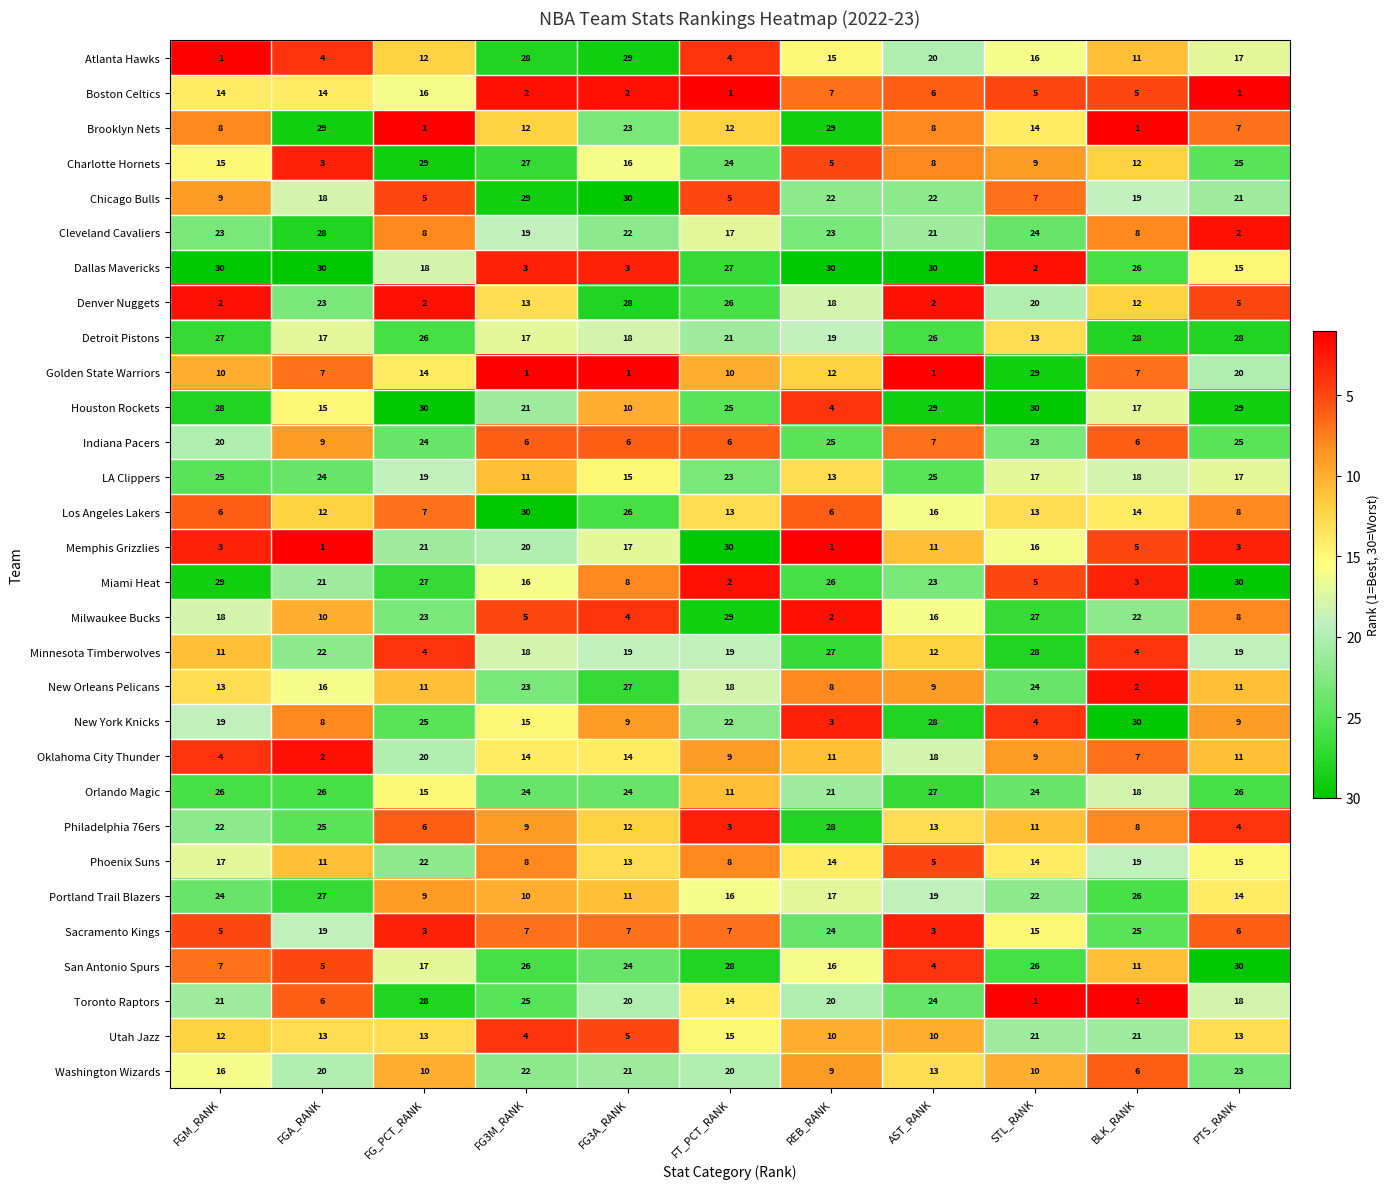

Rank the series at REB_RANK from highest to lowest value.

Dallas Mavericks, Brooklyn Nets, Philadelphia 76ers, Minnesota Timberwolves, Miami Heat, Indiana Pacers, Sacramento Kings, Cleveland Cavaliers, Chicago Bulls, Orlando Magic, Toronto Raptors, Detroit Pistons, Denver Nuggets, Portland Trail Blazers, San Antonio Spurs, Atlanta Hawks, Phoenix Suns, LA Clippers, Golden State Warriors, Oklahoma City Thunder, Utah Jazz, Washington Wizards, New Orleans Pelicans, Boston Celtics, Los Angeles Lakers, Charlotte Hornets, Houston Rockets, New York Knicks, Milwaukee Bucks, Memphis Grizzlies